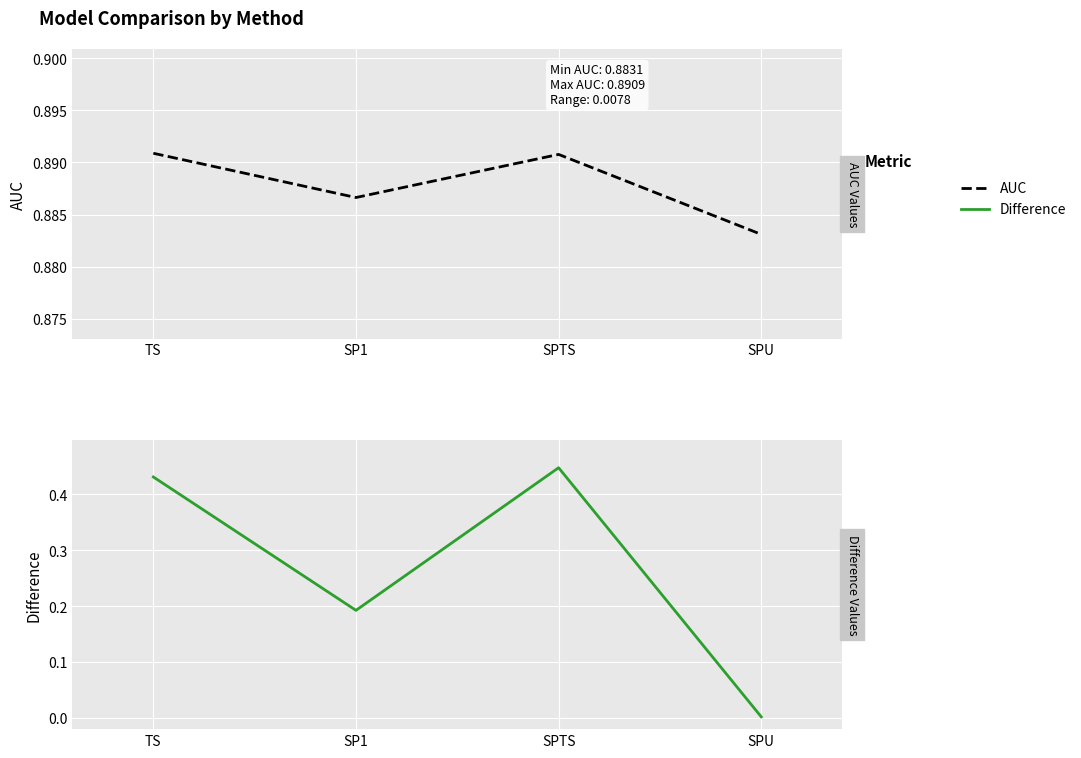

Count the AUC values in the range 0 to 1.

4